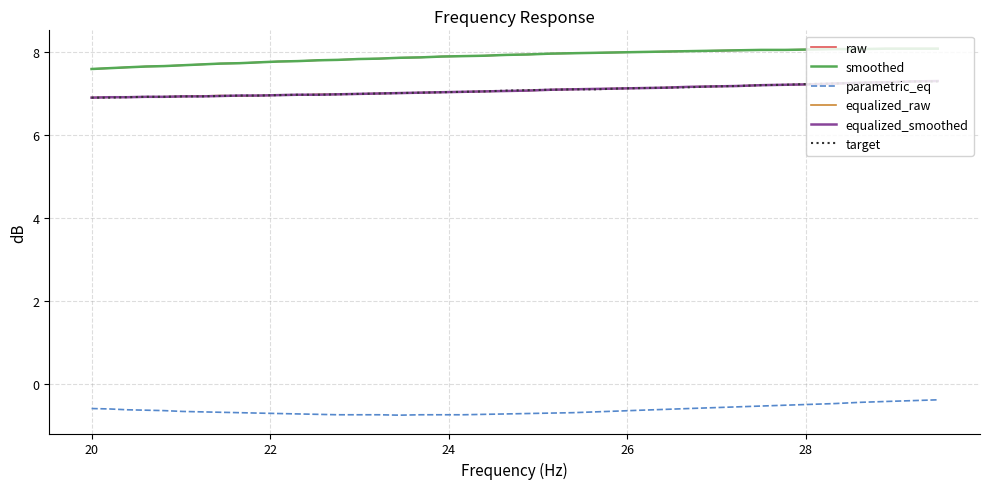

True or false: smoothed and raw intersect in this chart.

False